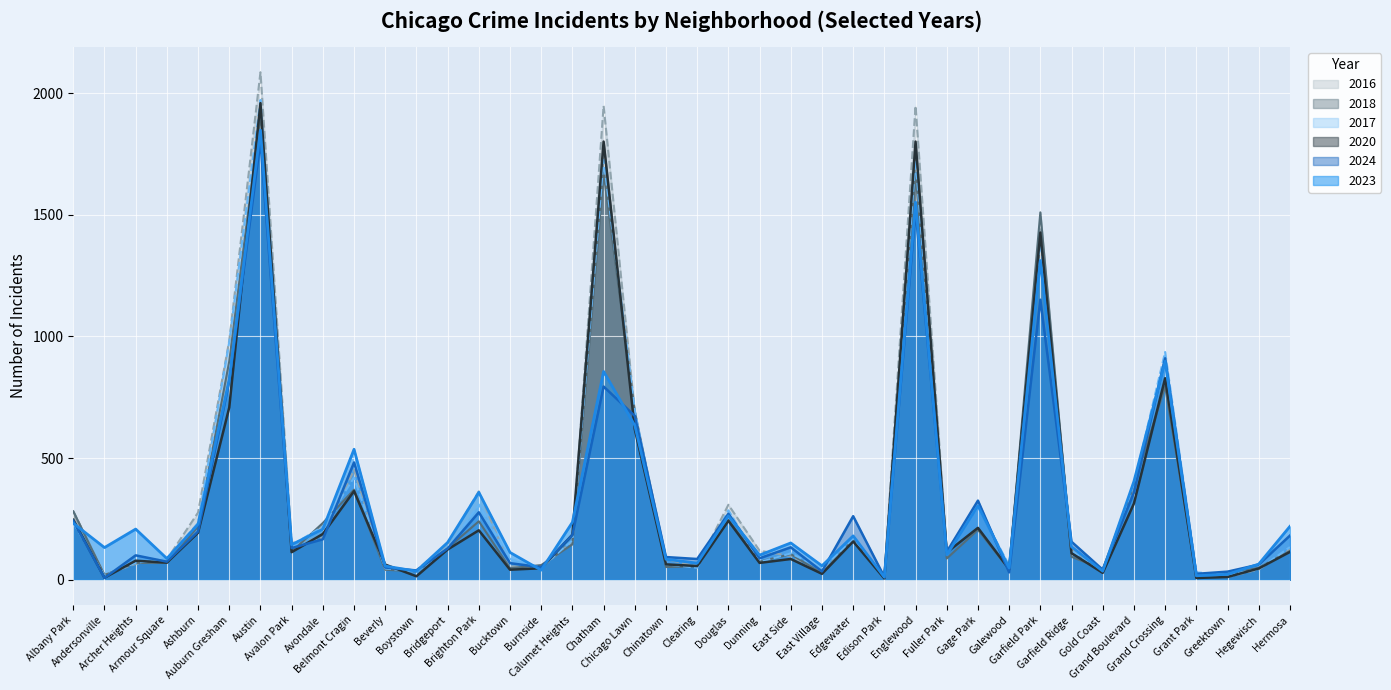

The value of 2018 at Andersonville is 26. True or false?

False